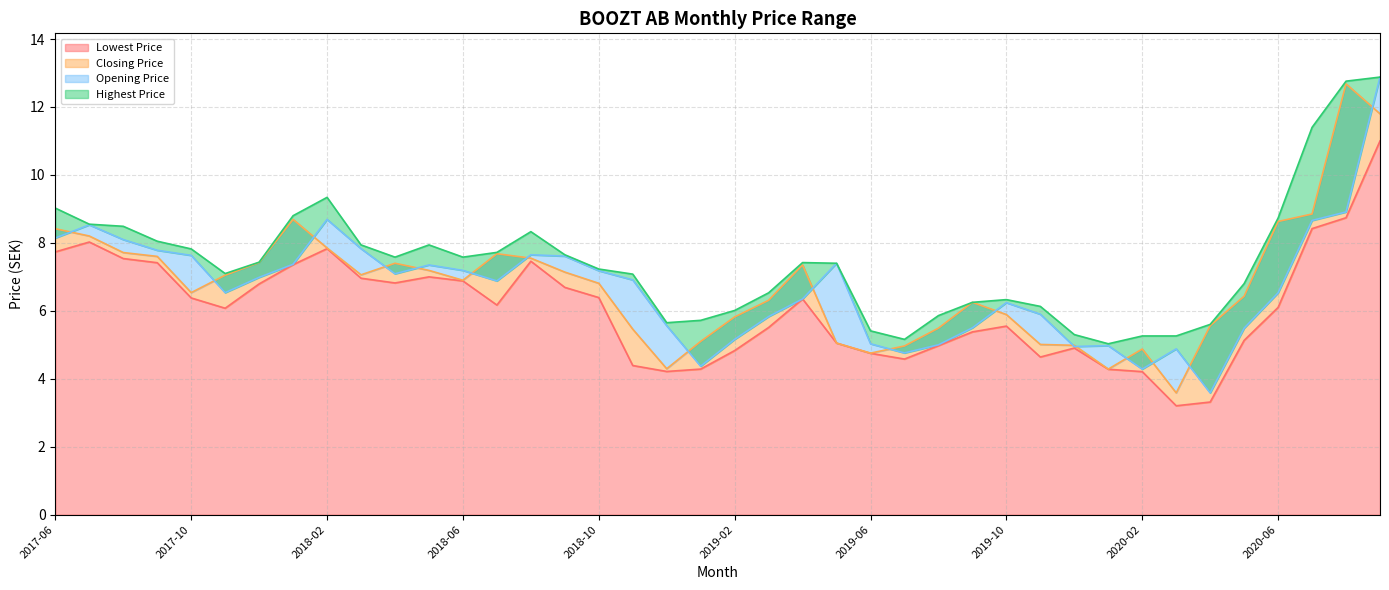

Reading left to right, transcribe all the data shown in this chart.

Lowest Price: 7.7	8.0	7.5	7.4	6.4	6.1	6.8	7.4	7.8	7.0	6.8	7.0	6.9	6.2	7.5	6.7	6.4	4.4	4.2	4.3	4.8	5.5	6.3	5.0	4.8	4.6	5.0	5.4	5.5	4.6	4.9	4.3	4.2	3.2	3.3	5.1	6.1	8.4	8.7	11.0
Closing Price: 8.4	8.2	7.7	7.6	6.5	7.0	7.4	8.7	7.8	7.1	7.4	7.2	6.9	7.7	7.5	7.1	6.8	5.5	4.3	5.1	5.8	6.3	7.3	5.0	4.8	5.0	5.5	6.2	5.9	5.0	5.0	4.3	4.9	3.6	5.6	6.4	8.6	8.8	12.7	11.8
Opening Price: 8.1	8.5	8.1	7.8	7.6	6.5	7.0	7.4	8.7	7.8	7.1	7.3	7.2	6.9	7.7	7.6	7.2	6.9	5.6	4.4	5.2	5.8	6.3	7.4	5.0	4.8	5.0	5.5	6.2	5.9	5.0	5.0	4.3	4.9	3.6	5.5	6.5	8.7	8.9	12.9
Highest Price: 9.0	8.6	8.5	8.0	7.8	7.1	7.4	8.8	9.3	7.9	7.6	7.9	7.6	7.7	8.3	7.7	7.2	7.1	5.7	5.7	6.0	6.5	7.4	7.4	5.4	5.2	5.9	6.2	6.3	6.1	5.3	5.0	5.3	5.3	5.6	6.8	8.7	11.4	12.8	12.9